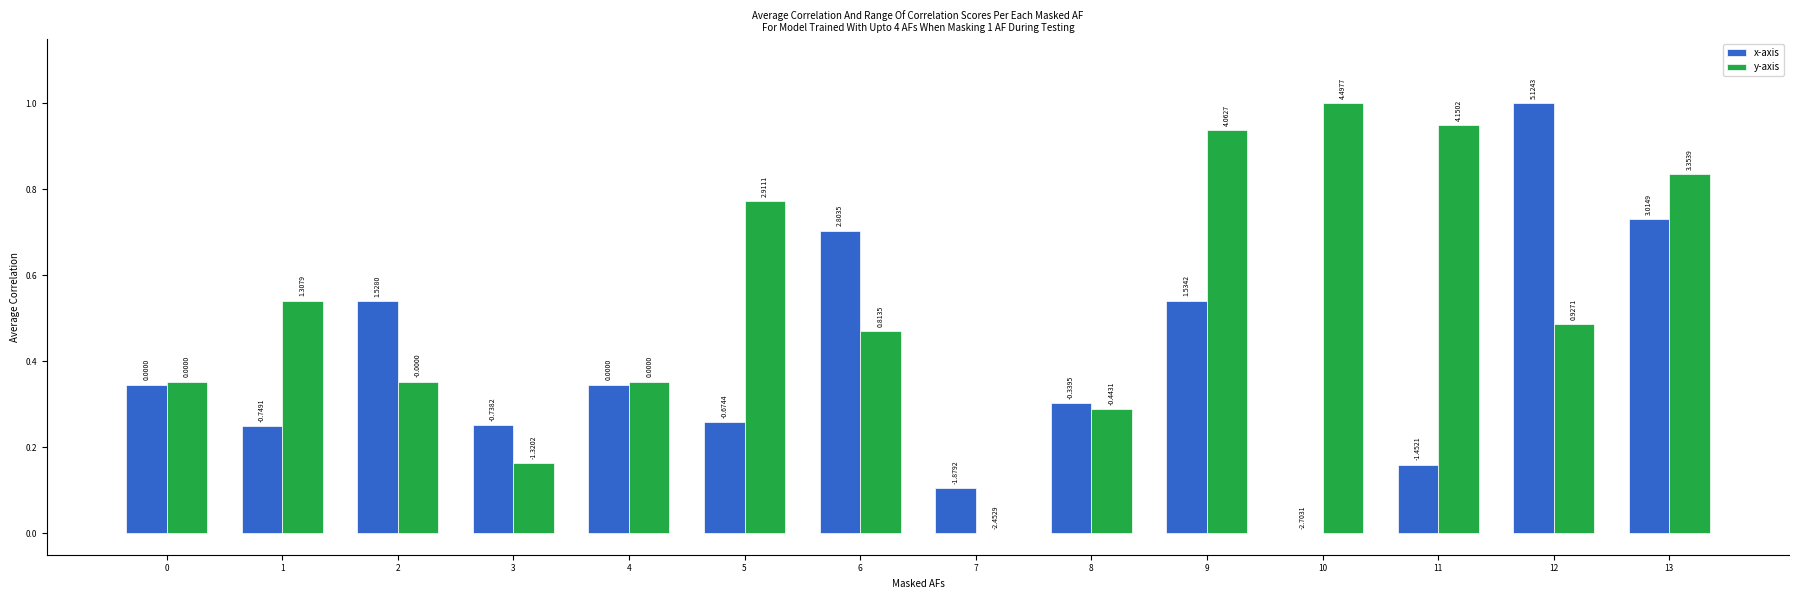

What is the difference between the maximum and minimum values in the y-axis series?

1.0